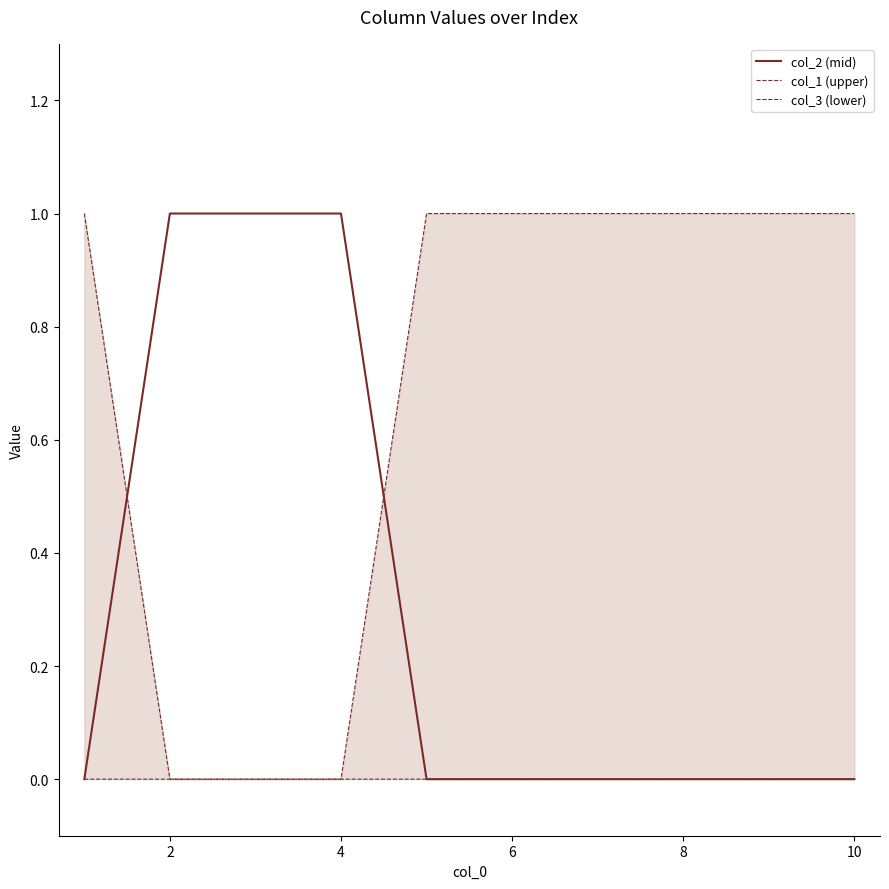

Reading left to right, what are all the values shown in this chart?

col_2 (mid): 0	1	1	1	0	0	0	0	0	0
col_1 (upper): 1	0	0	0	0	0	0	0	0	0
col_3 (lower): 0	0	0	0	1	1	1	1	1	1